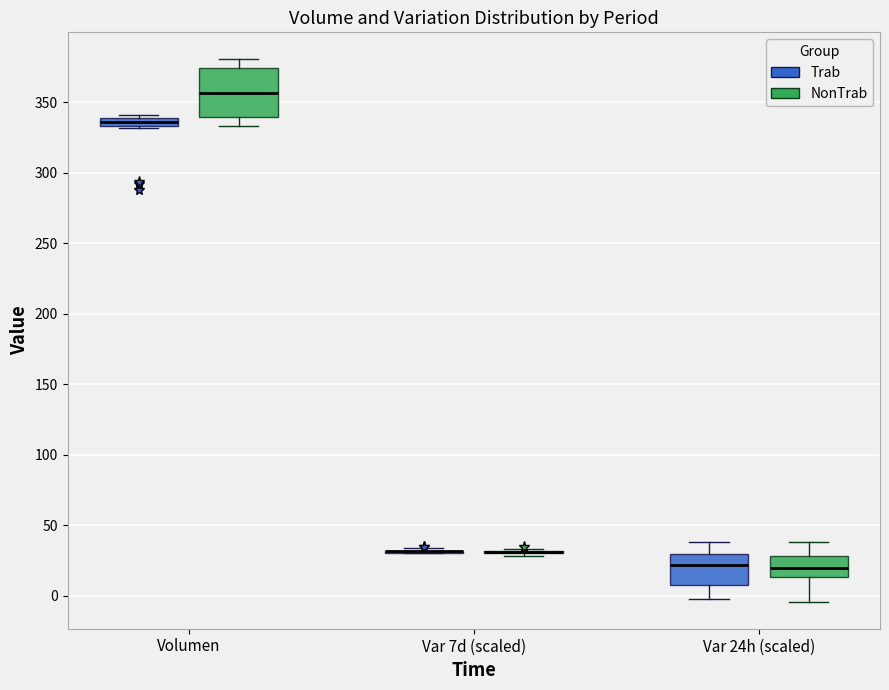

Where does the lower whisker of the box for Var 24h (scaled) (NonTrab) end on the y-axis? The values are not printed on the chart, so give them approximately, as read against the axis.

-5